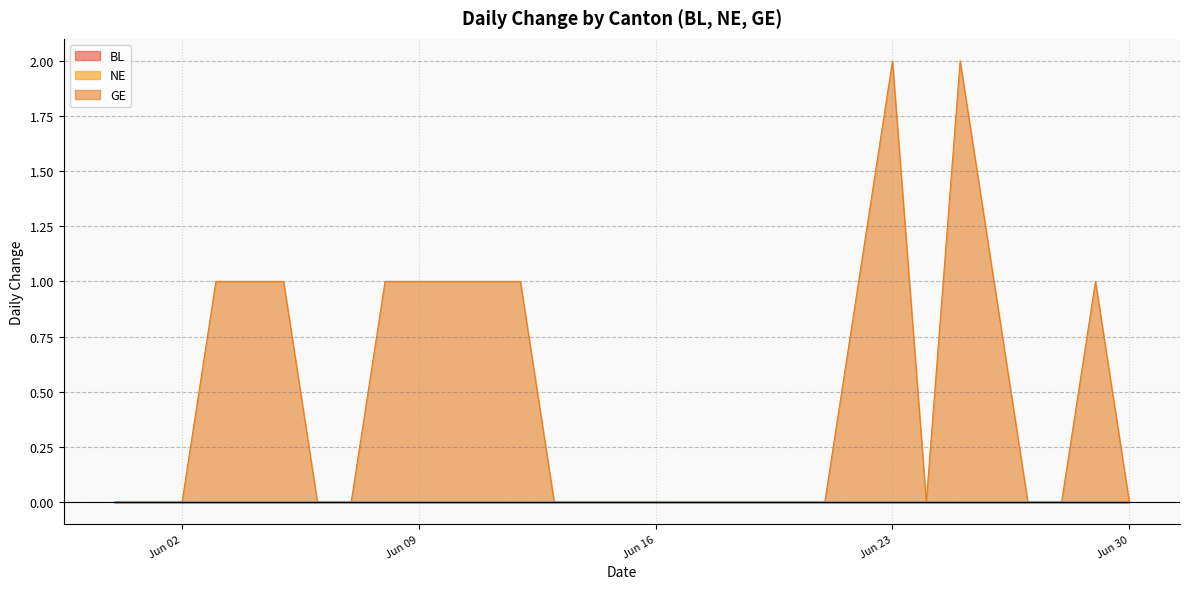

What is the label of the 31st point from the right?

2020-05-31